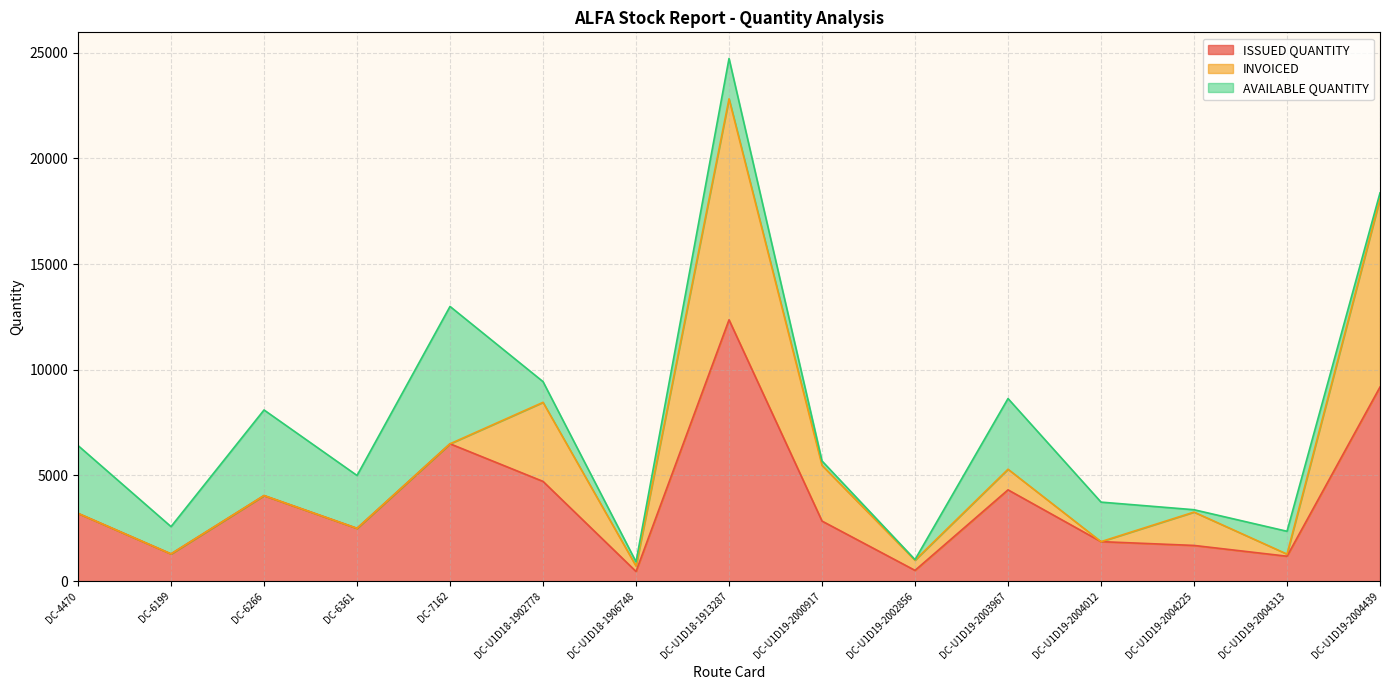

Reading left to right, extract all data points from this chart.

ISSUED QUANTITY: 3208	1290	4050	2500	6499	4720	458	12365	2843	510	4320	1870	1690	1180	9185
INVOICED: 0	0	0	0	0	3740	258	10455	2636	483	976	0	1578	100	8905
AVAILABLE QUANTITY: 3208	1290	4050	2500	6499	980	200	1910	207	27	3344	1870	112	1080	280